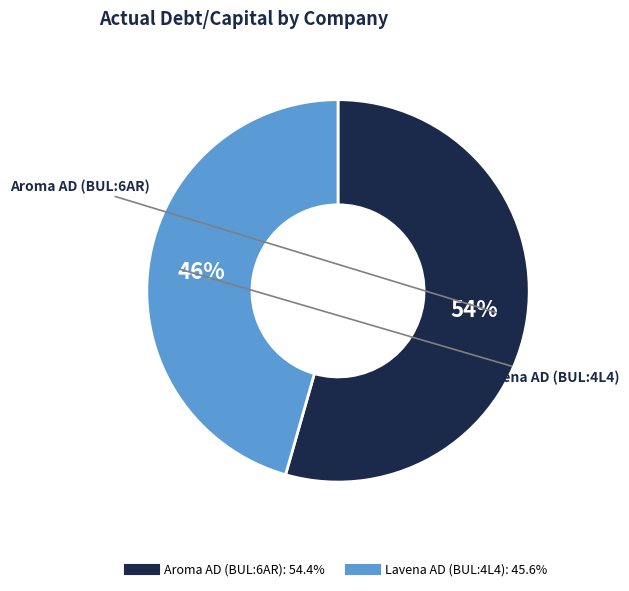

To the nearest percent, what is the combined percentage of Aroma AD (BUL:6AR) and Lavena AD (BUL:4L4)?

100%